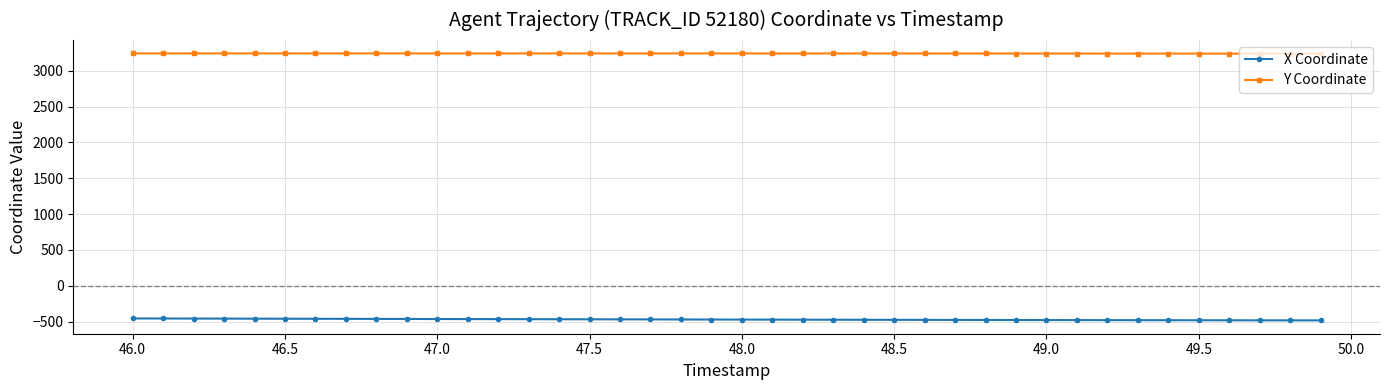

Does the chart have visible grid lines?

Yes